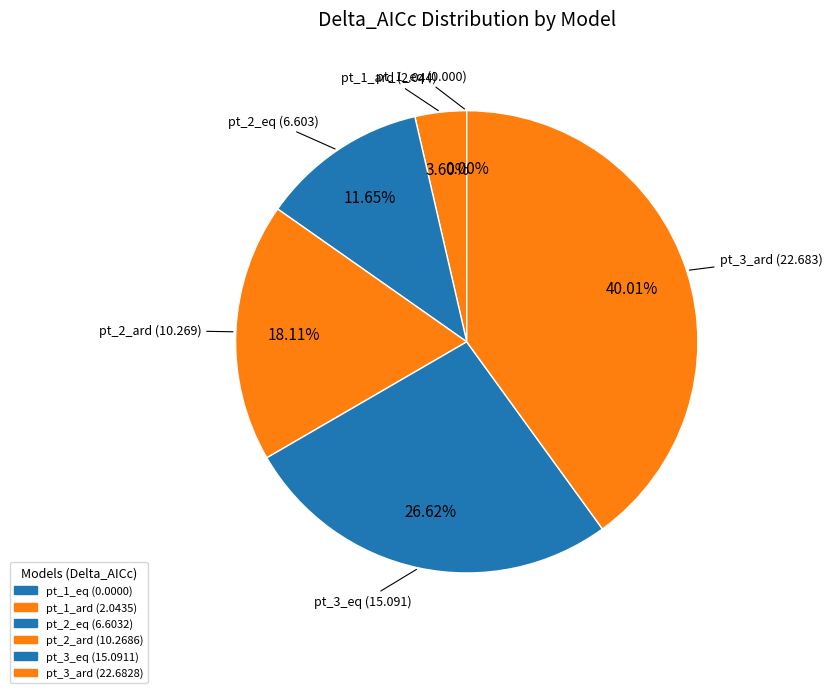

Which has a higher value, pt_3_ard or pt_2_ard?

pt_3_ard